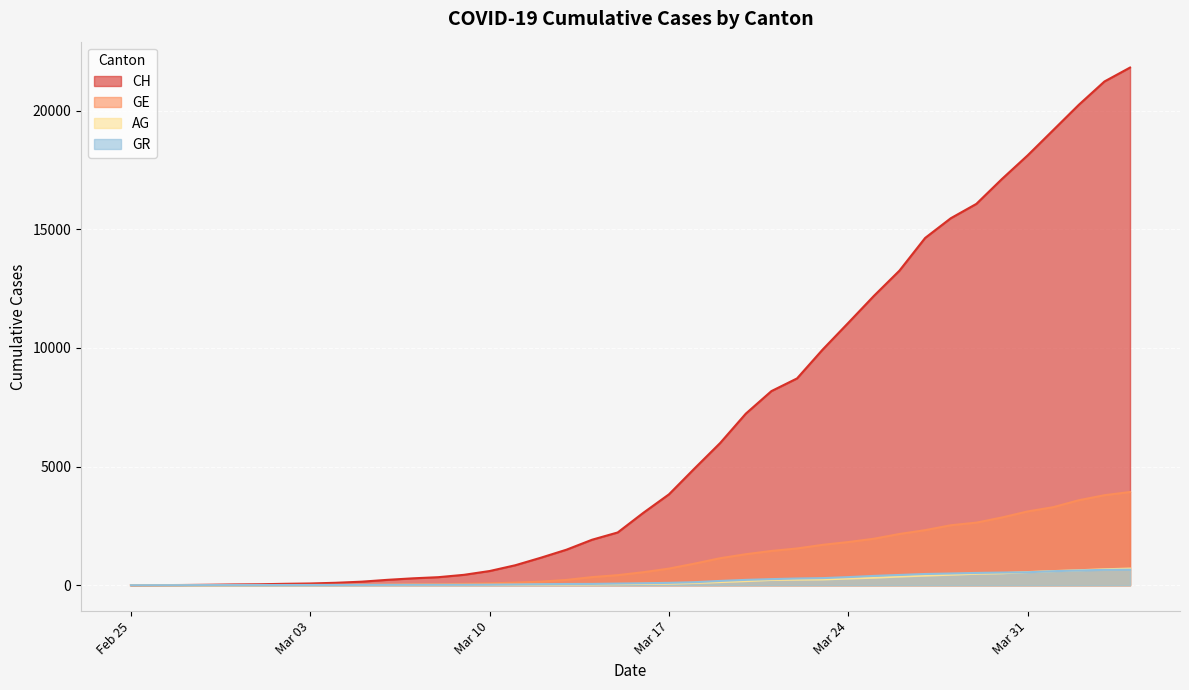

What is the label of the 17th point from the right?

2020-03-19